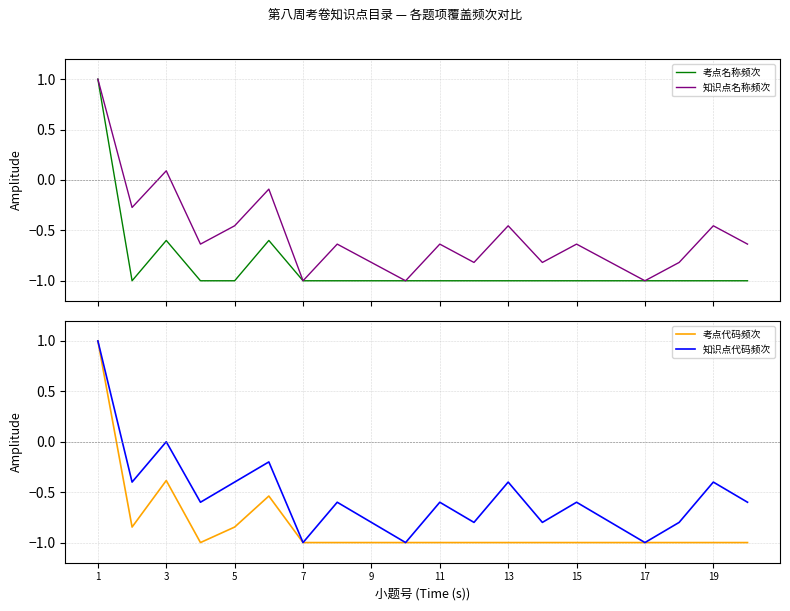

Is it true that 知识点代码频次 equals 0.0 at 3?

True